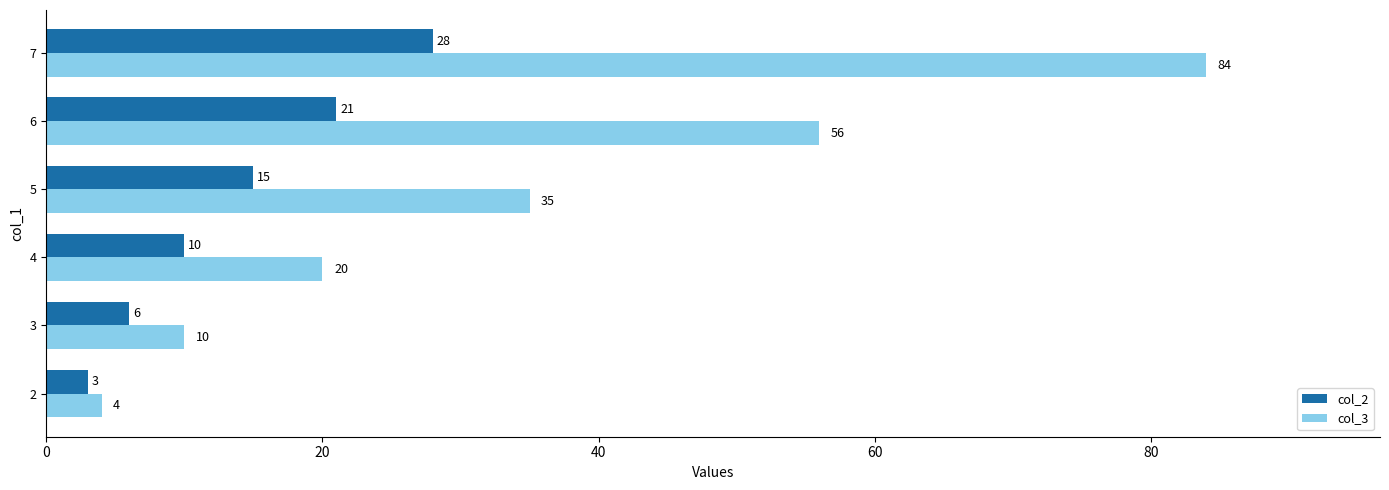

The col_3 series shows 15 at 3. True or false?

False